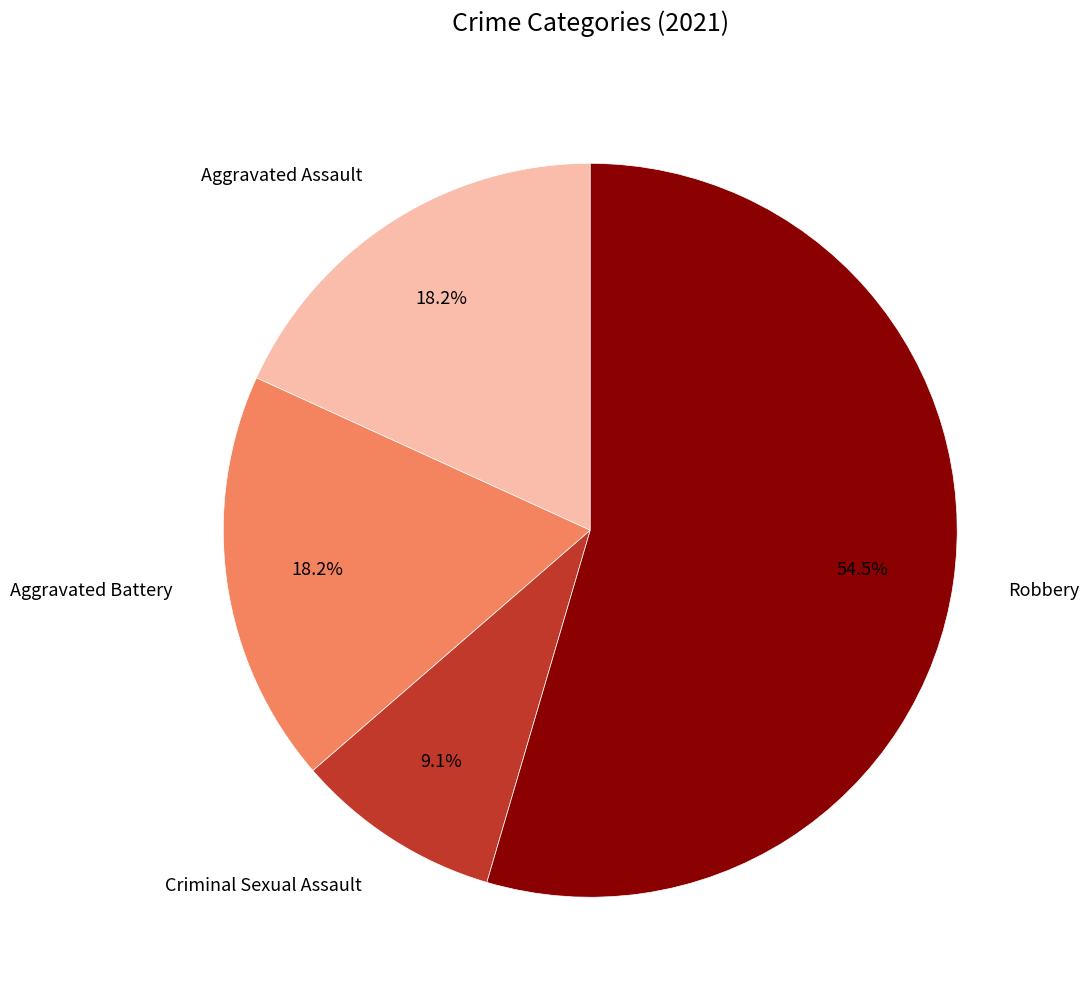

How many slices are in this pie chart?

4